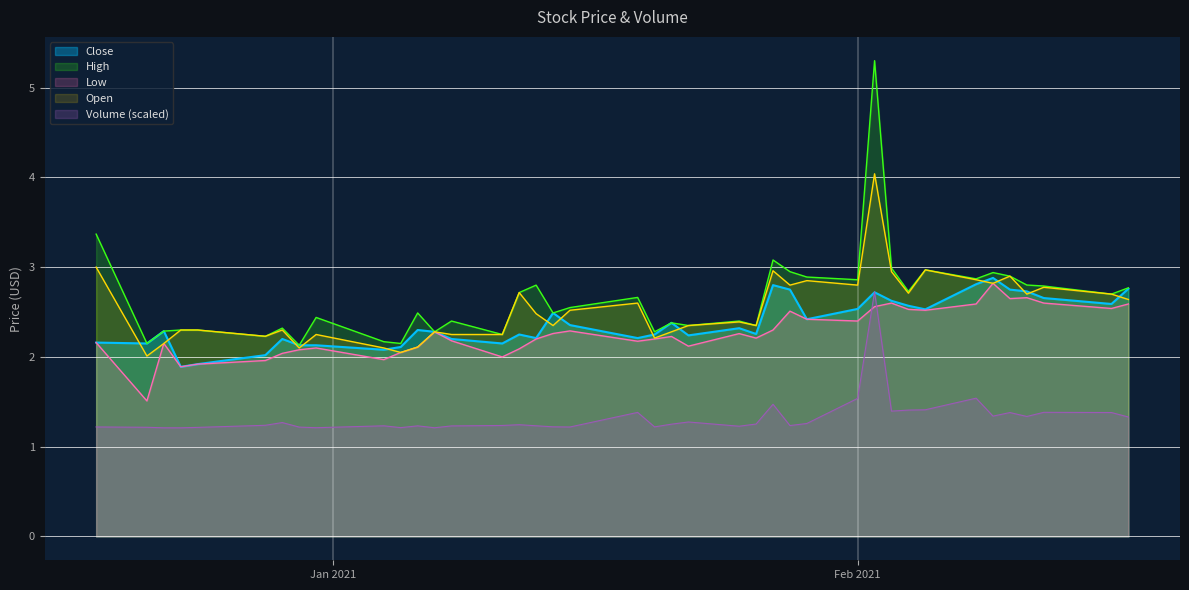

How many intersections are there between Volume (scaled) and Low?

2